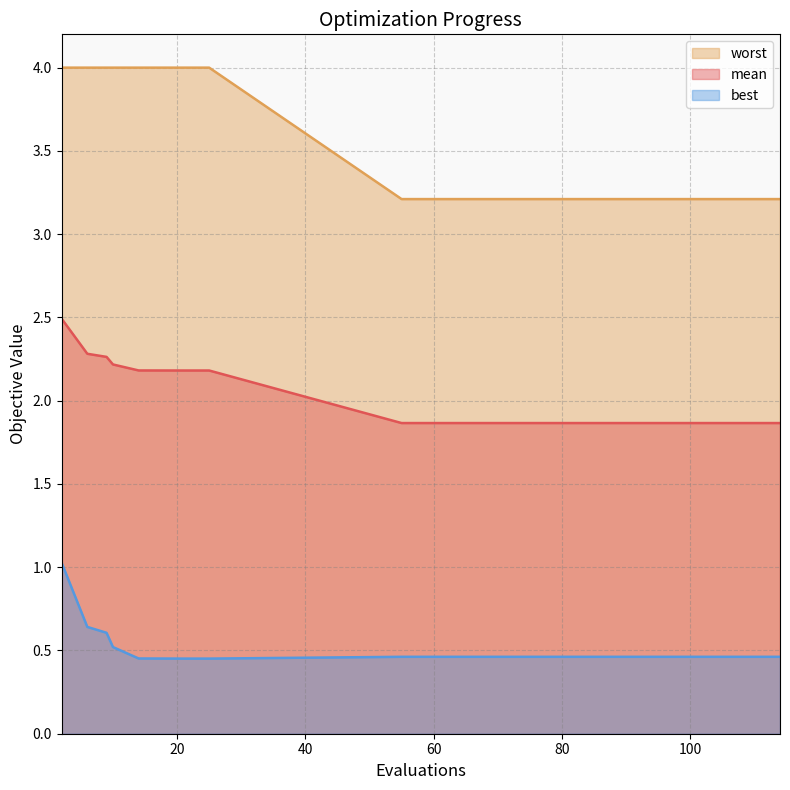

What is the value of the mean point at the 1st from the left?

2.5